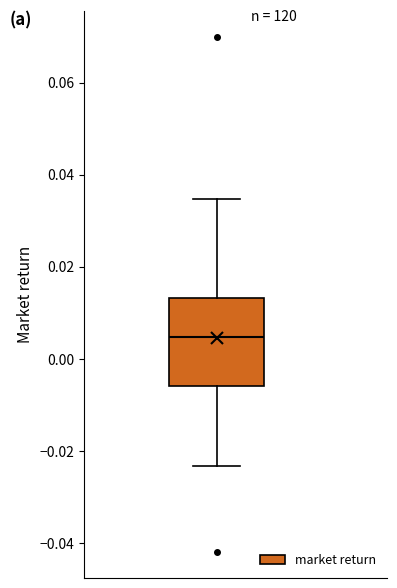

Read this box plot against the y-axis: the position of the median line, the range covered by the box, and the ends of both whiskers. The values are not printed on the chart, so give them approximately, as read against the axis.

median 0.004, box -0.006 to 0.014, whiskers -0.024 to 0.034